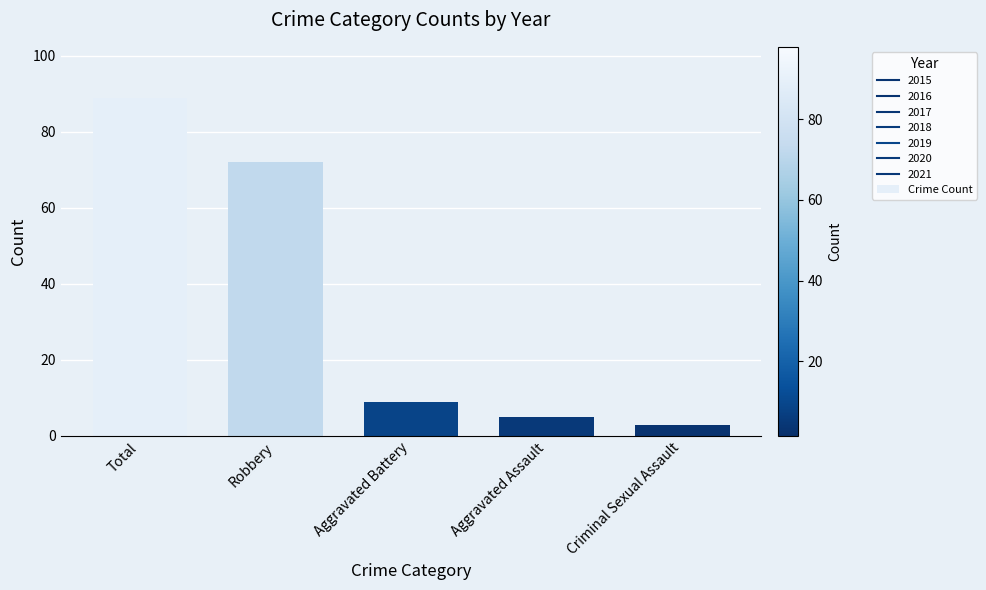

True or false: the data shows 3 at Criminal Sexual Assault.

True